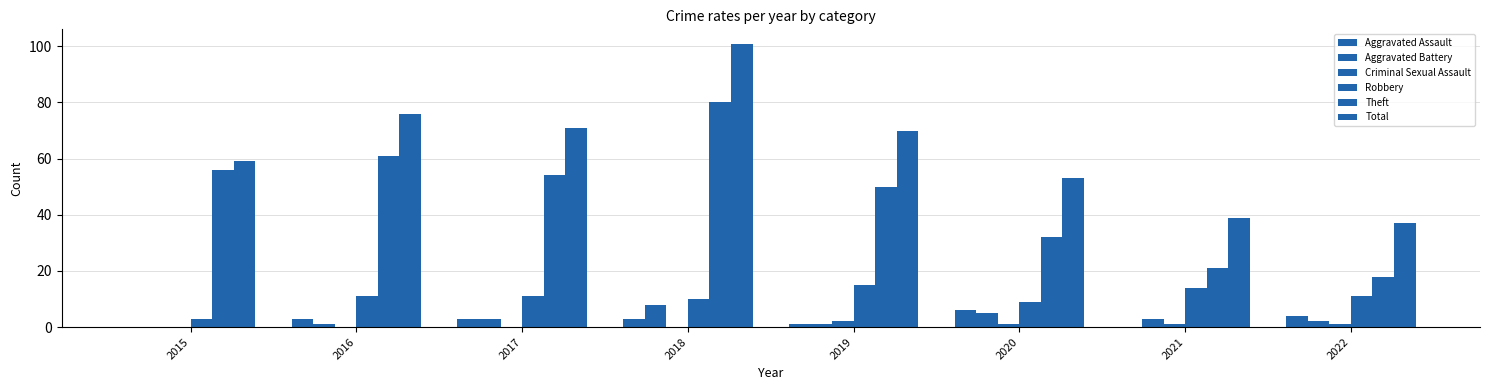

How many groups of bars are there?

8